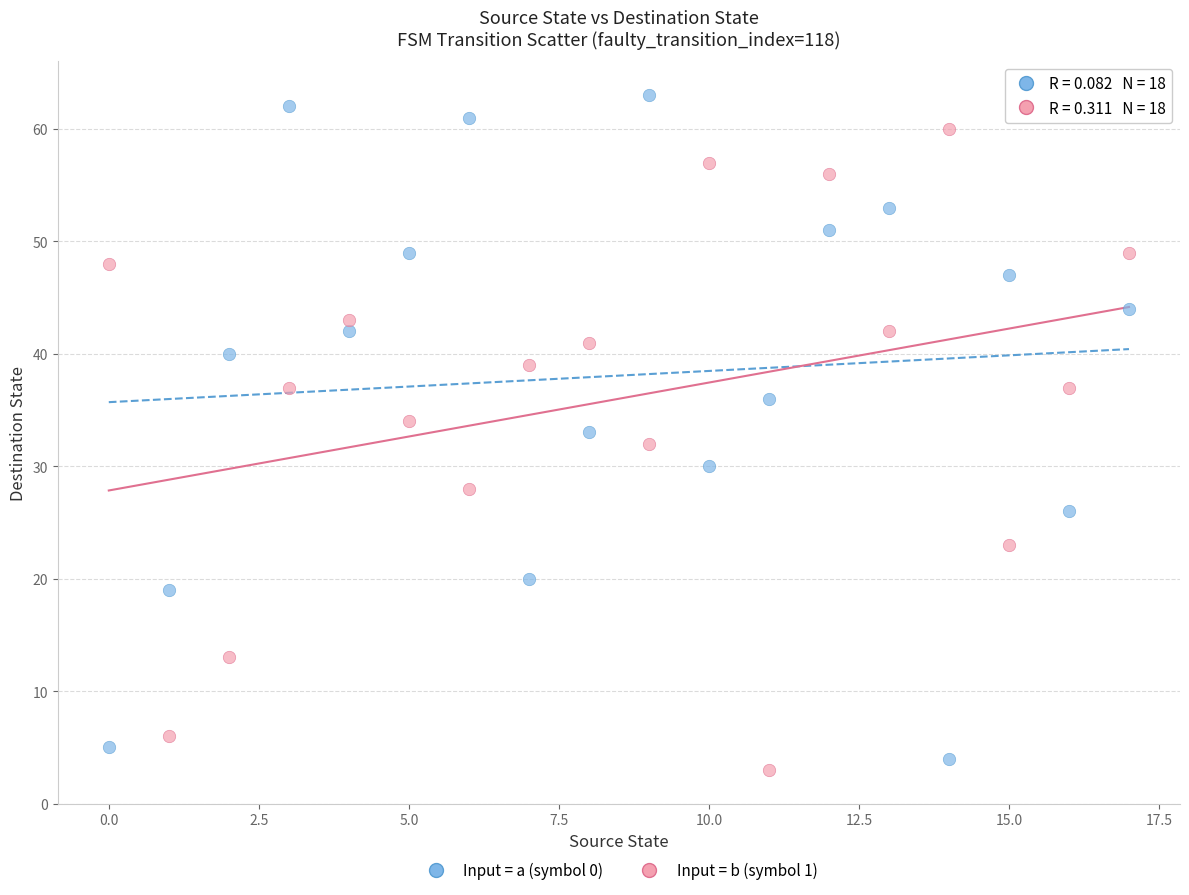

Across all data points, what is the range of Y values (max minus min)?

60